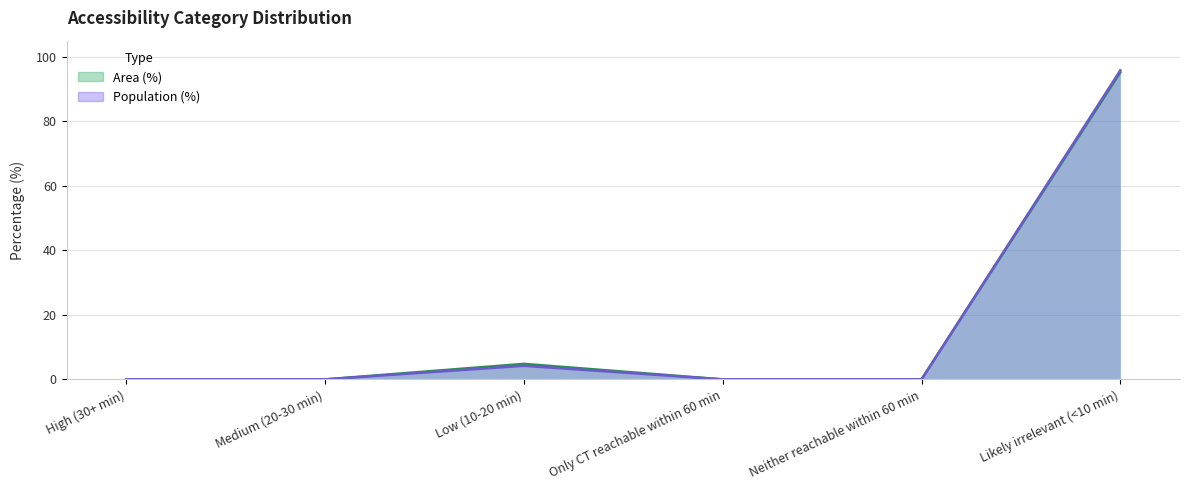

Between High (30+ min) and Likely irrelevant (<10 min), which series saw the biggest shift?

Population (%)